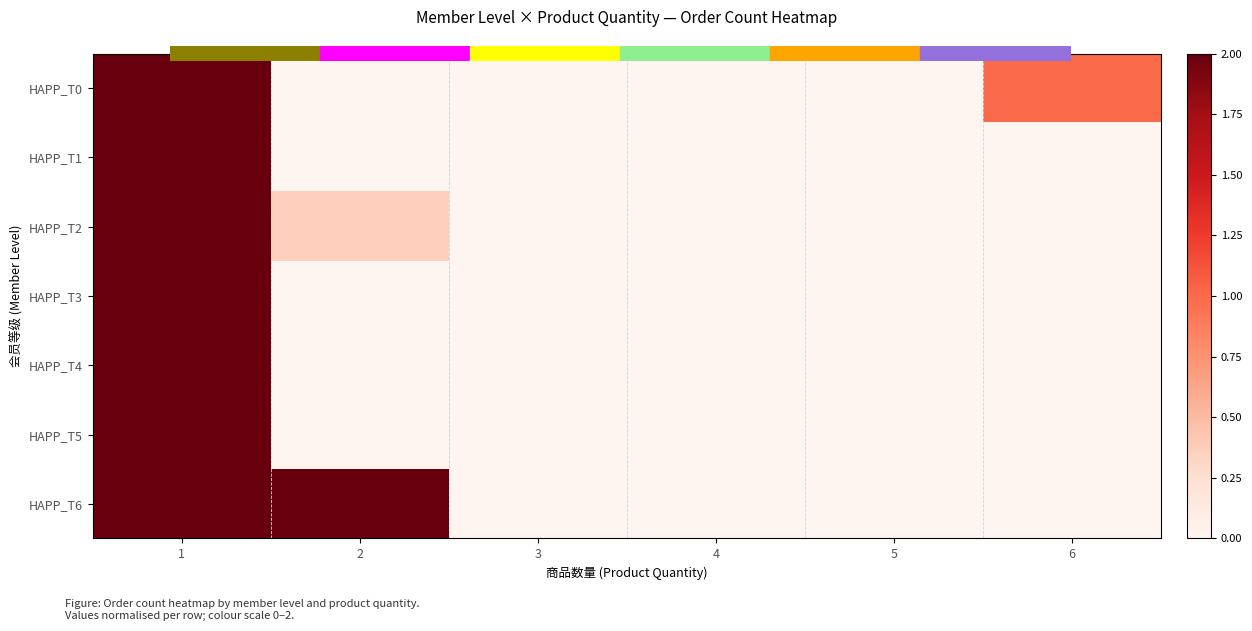

At how many categories does at least one series exceed 0?

3